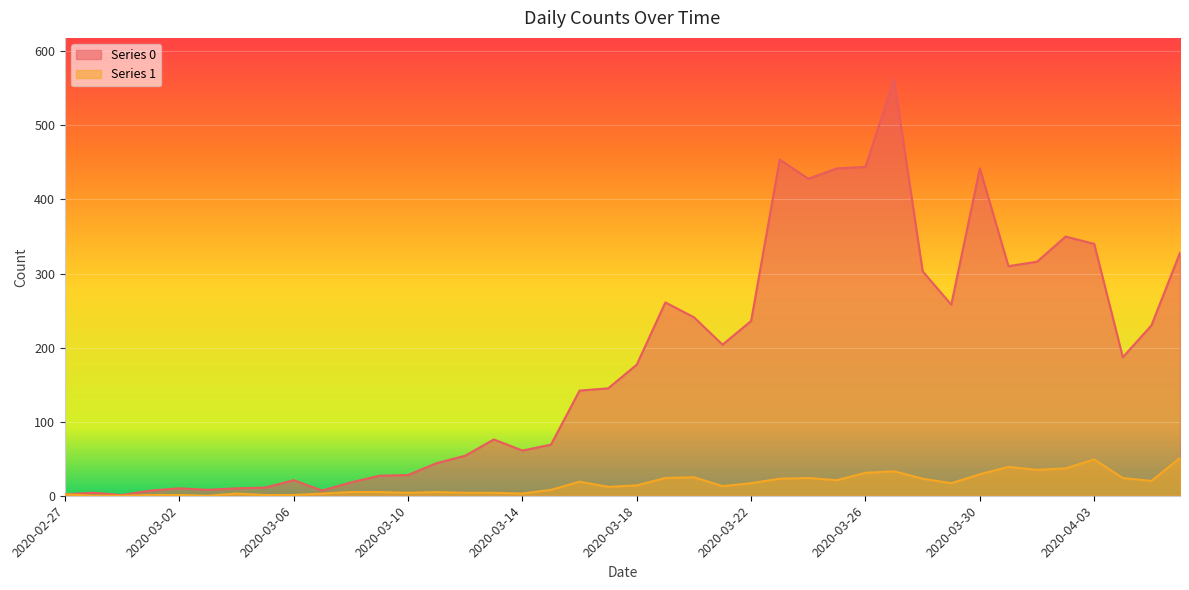

What is the maximum value shown in the chart?

562